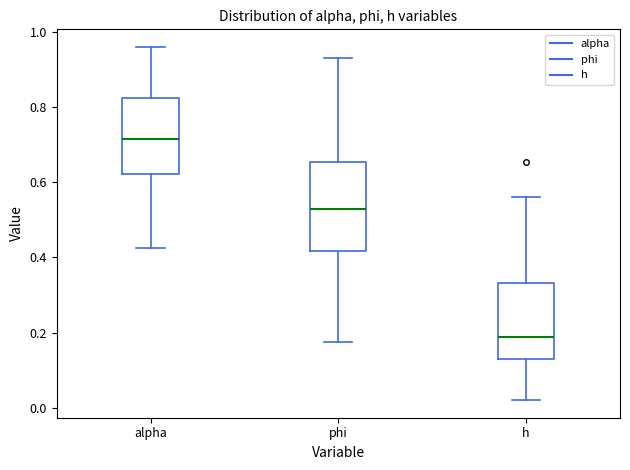

Reading left to right, read every box against the y-axis: the position of its median line, the range the box covers, and the ends of its whiskers. The values are not printed on the chart, so give them approximately, as read against the axis.

alpha: median 0.72, box 0.62 to 0.82, whiskers 0.42 to 0.96
phi: median 0.52, box 0.42 to 0.66, whiskers 0.18 to 0.92
h: median 0.18, box 0.14 to 0.34, whiskers 0.02 to 0.56